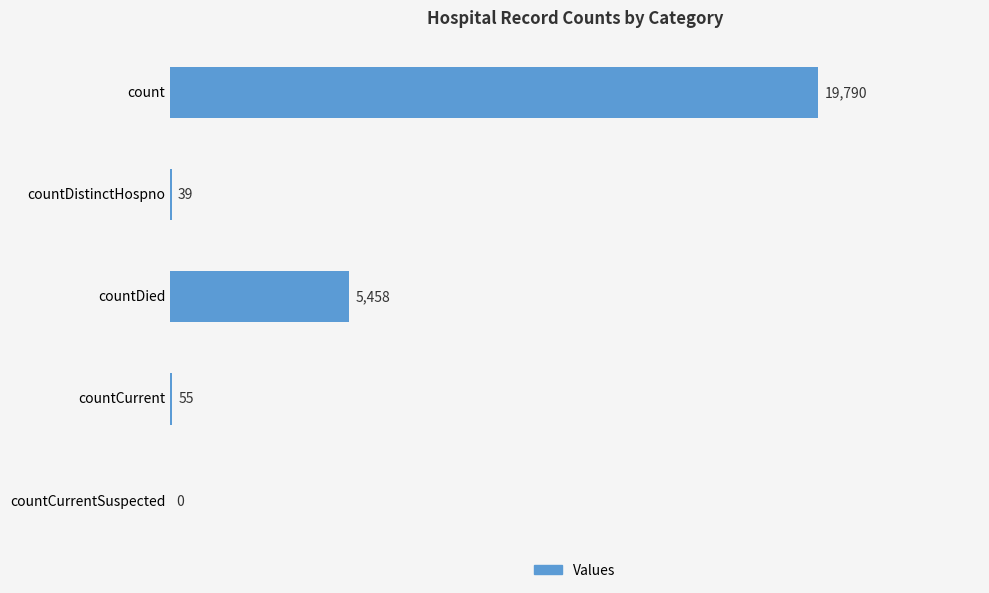

What is the sum of the values at count and countCurrentSuspected?

19790